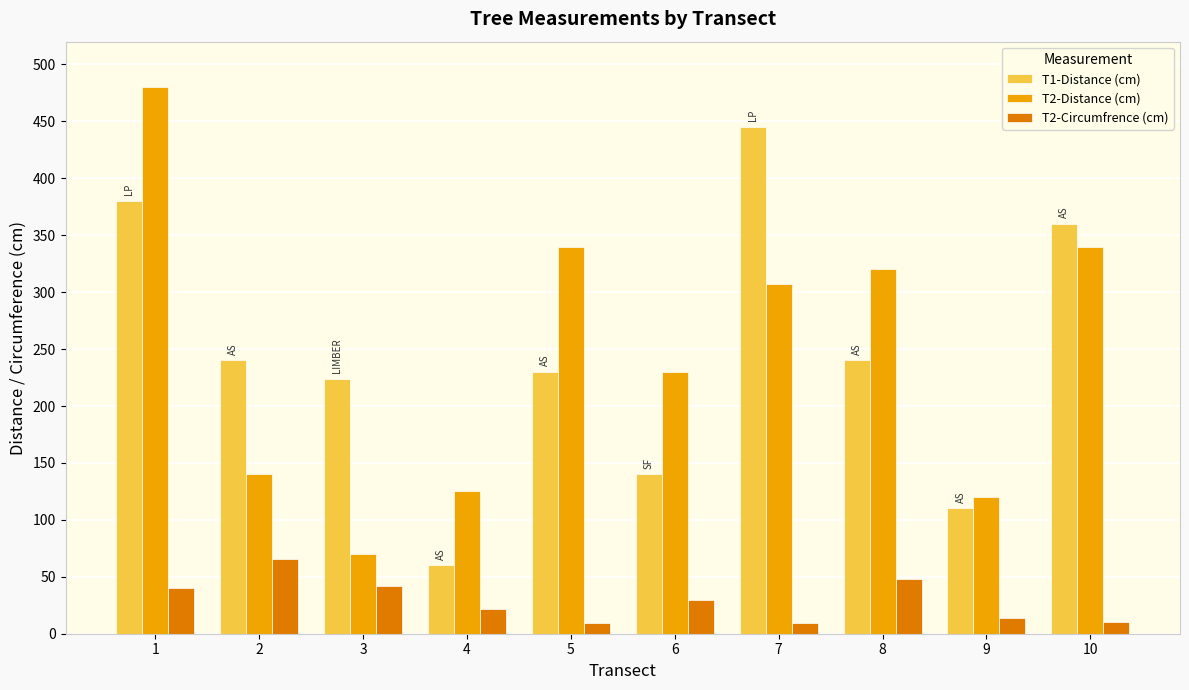

What is the highest value of the T2-Distance (cm) series?

480